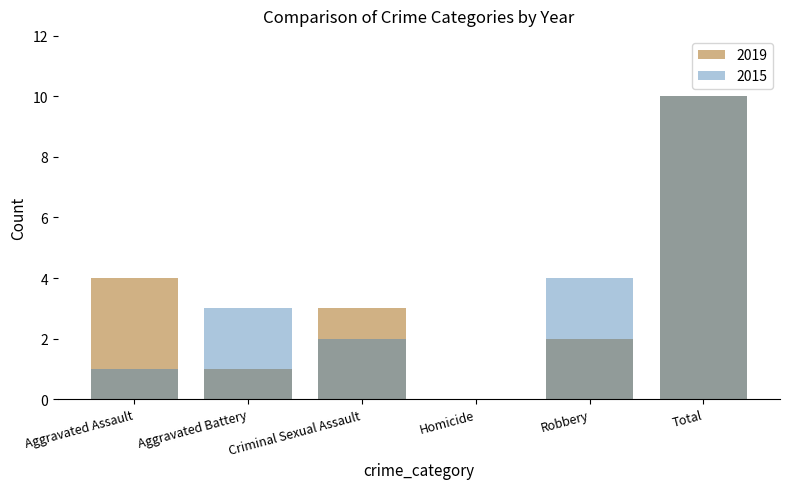

What is the difference between the maximum and minimum values in the 2019 series?

10